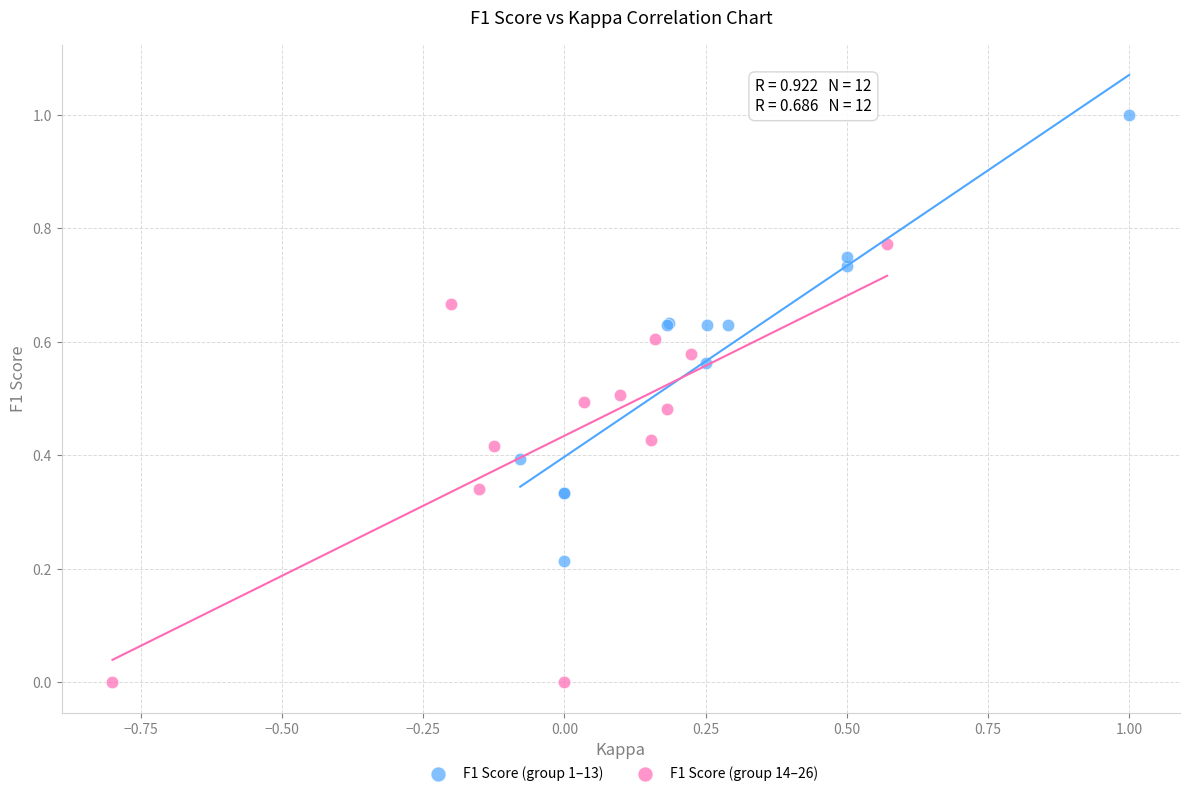

What are all the series names shown in the legend?

F1 Score (group 1–13), F1 Score (group 14–26)